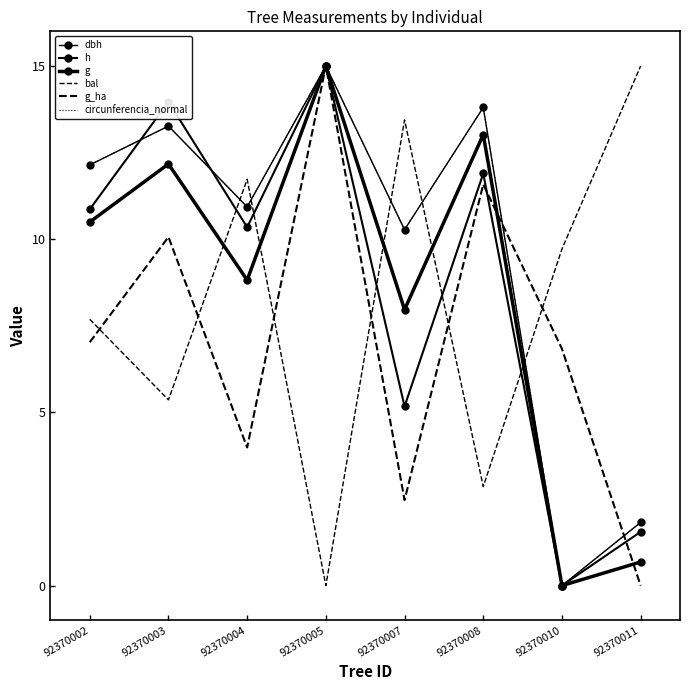

What is the difference between the maximum and minimum values in the circunferencia_normal series?

15.0